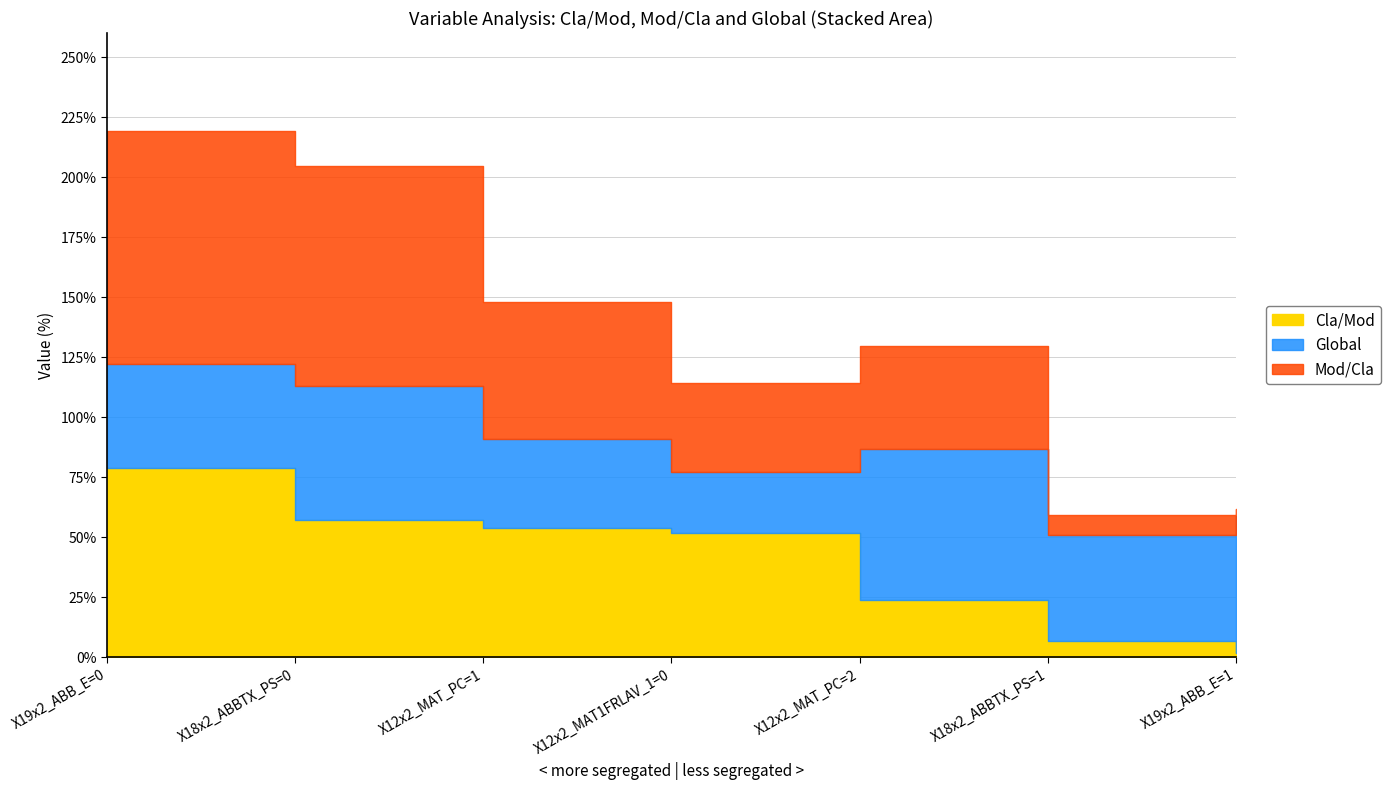

Reading right to left, list all the values displayed in this chart.

Mod/Cla: X19x2_ABB_E=1=2.9	X18x2_ABBTX_PS=1=8.6	X12x2_MAT_PC=2=42.9	X12x2_MAT1FRLAV_1=0=37.1	X12x2_MAT_PC=1=57.1	X18x2_ABBTX_PS=0=91.4	X19x2_ABB_E=0=97.1
Global: X19x2_ABB_E=1=57.0	X18x2_ABBTX_PS=1=44.0	X12x2_MAT_PC=2=63.0	X12x2_MAT1FRLAV_1=0=25.0	X12x2_MAT_PC=1=37.0	X18x2_ABBTX_PS=0=56.0	X19x2_ABB_E=0=43.0
Cla/Mod: X19x2_ABB_E=1=1.8	X18x2_ABBTX_PS=1=6.8	X12x2_MAT_PC=2=23.8	X12x2_MAT1FRLAV_1=0=52.0	X12x2_MAT_PC=1=54.1	X18x2_ABBTX_PS=0=57.1	X19x2_ABB_E=0=79.1